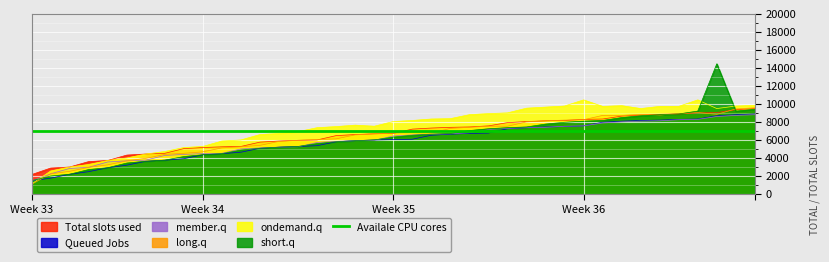

How many lines are shown in the chart?

7